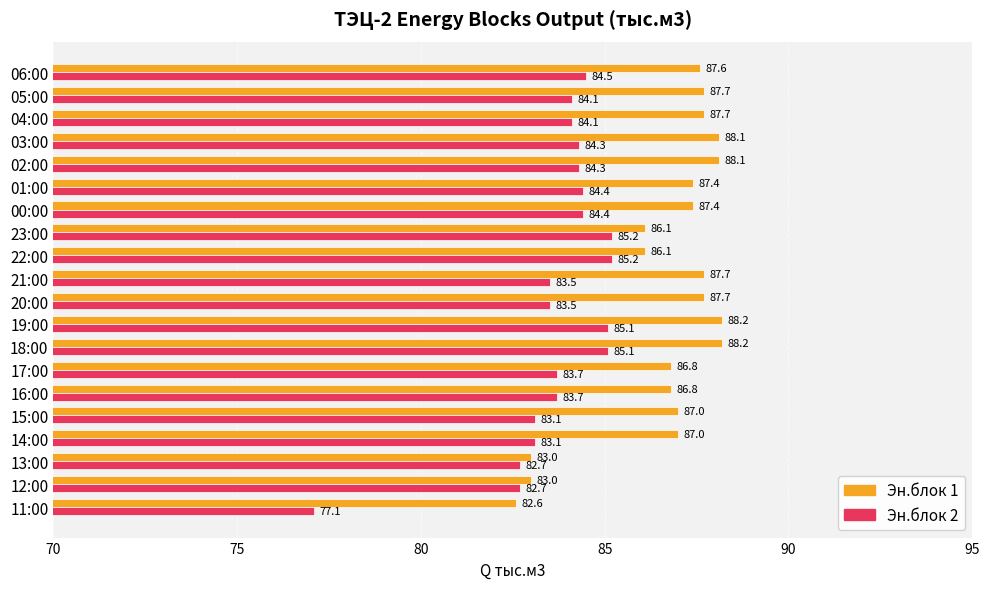

What is the difference between the second highest and second lowest values in the Эн.блок 1 series?

5.2